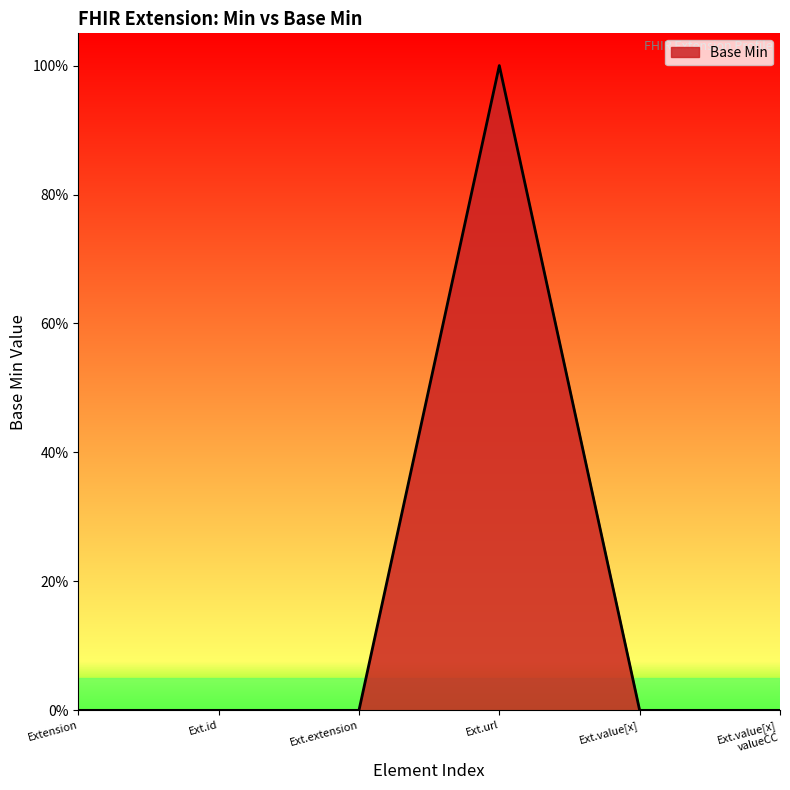

Count the values in the range 0 to 1.

6